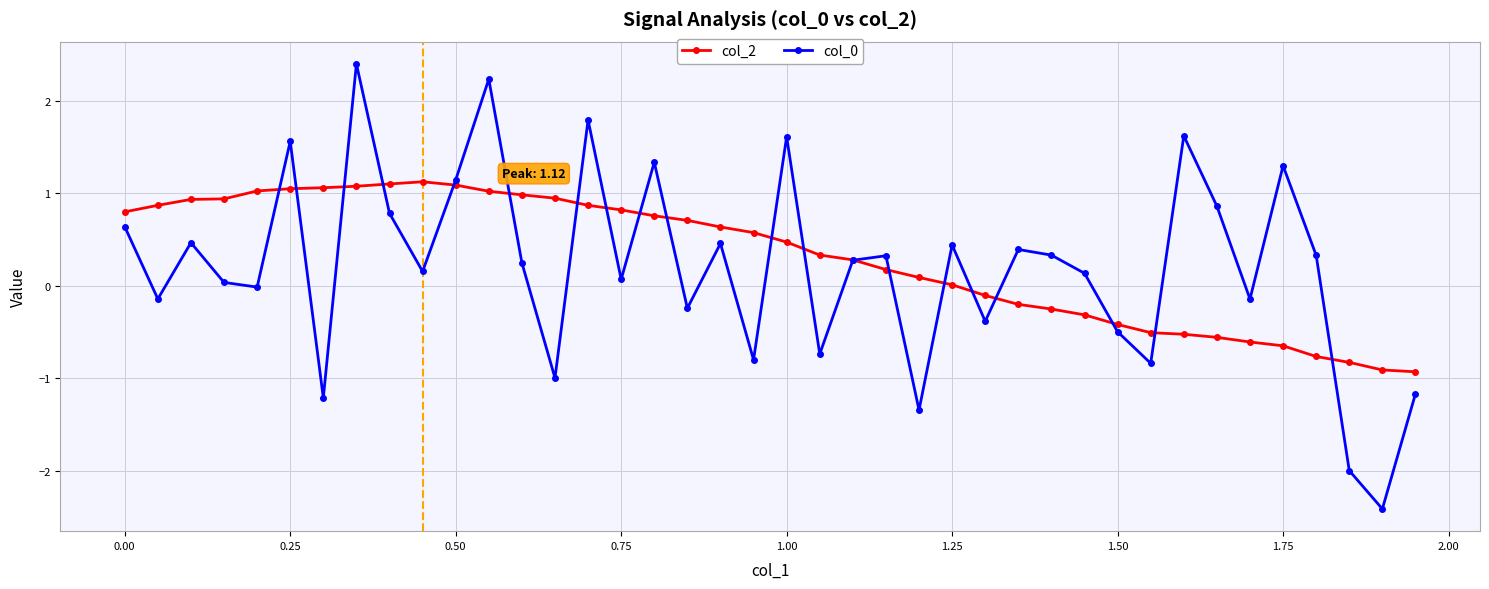

What is the highest value of the col_2 series?

1.1